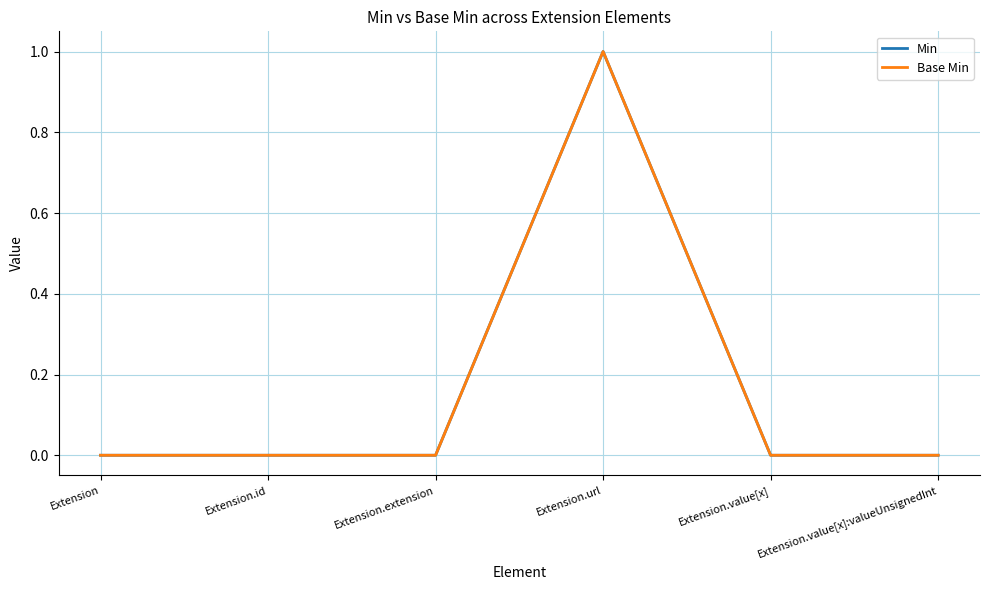

What is the value of the Base Min point at the 4th from the left?

1